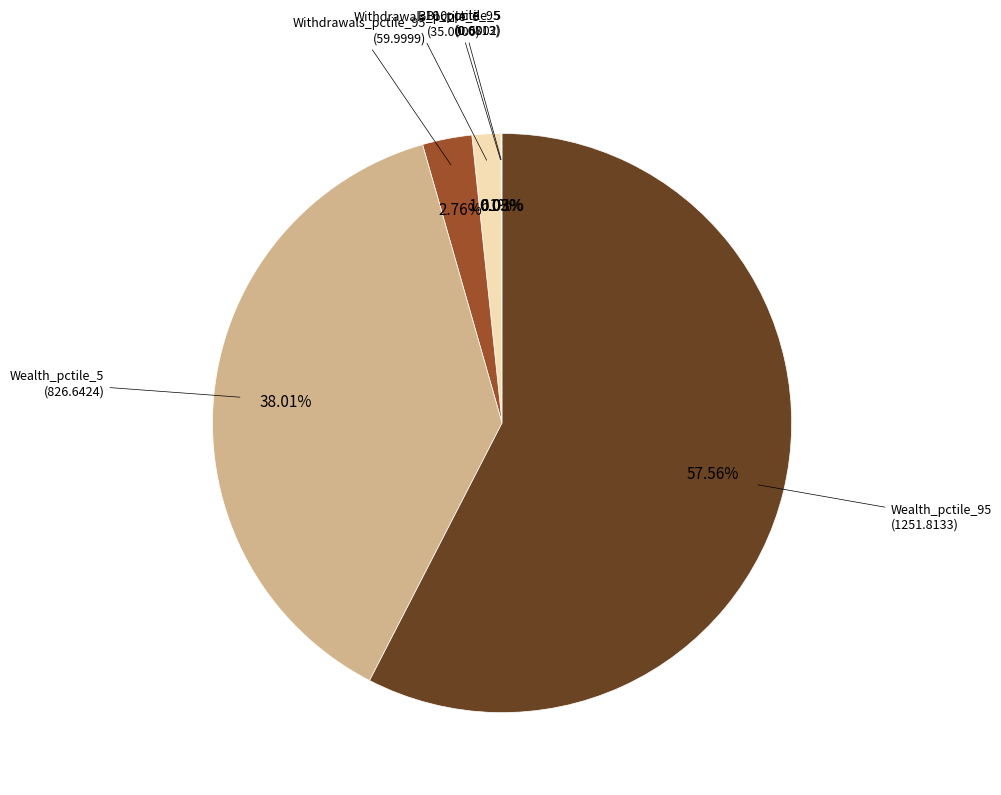

Does Wealth_pctile_95 represent more than half of the total?

Yes